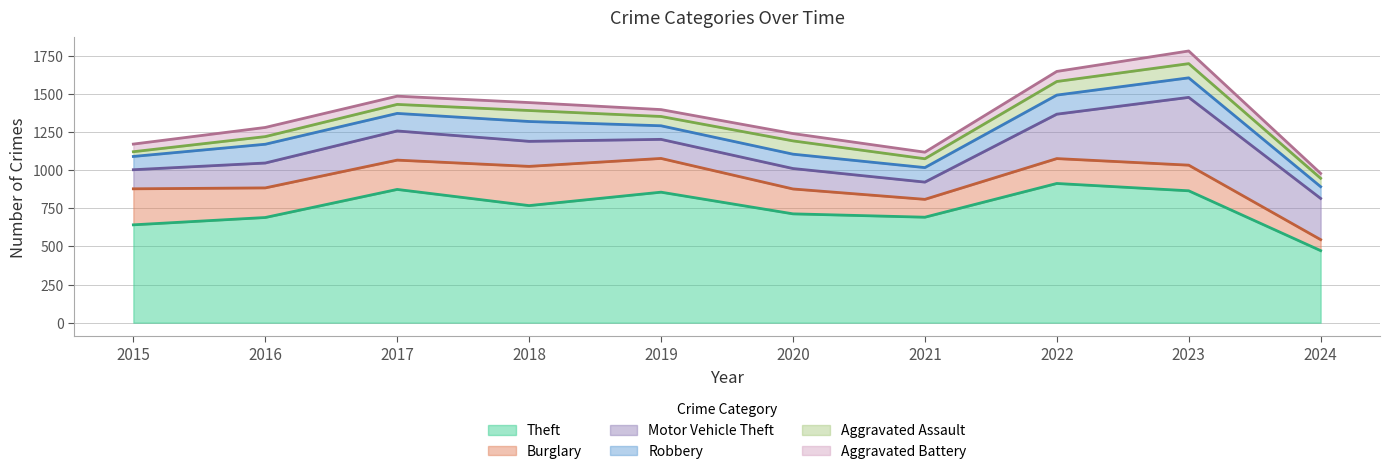

Reading right to left, list all the values displayed in this chart.

Theft: 472	864	912	691	713	855	767	873	689	641
Burglary: 72	168	163	117	163	221	257	192	194	236
Motor Vehicle Theft: 270	444	291	113	134	125	164	191	163	125
Robbery: 77	128	125	95	94	89	130	115	123	87
Aggravated Assault: 55	93	89	58	87	61	72	59	50	31
Aggravated Battery: 32	83	66	43	48	45	52	54	60	50